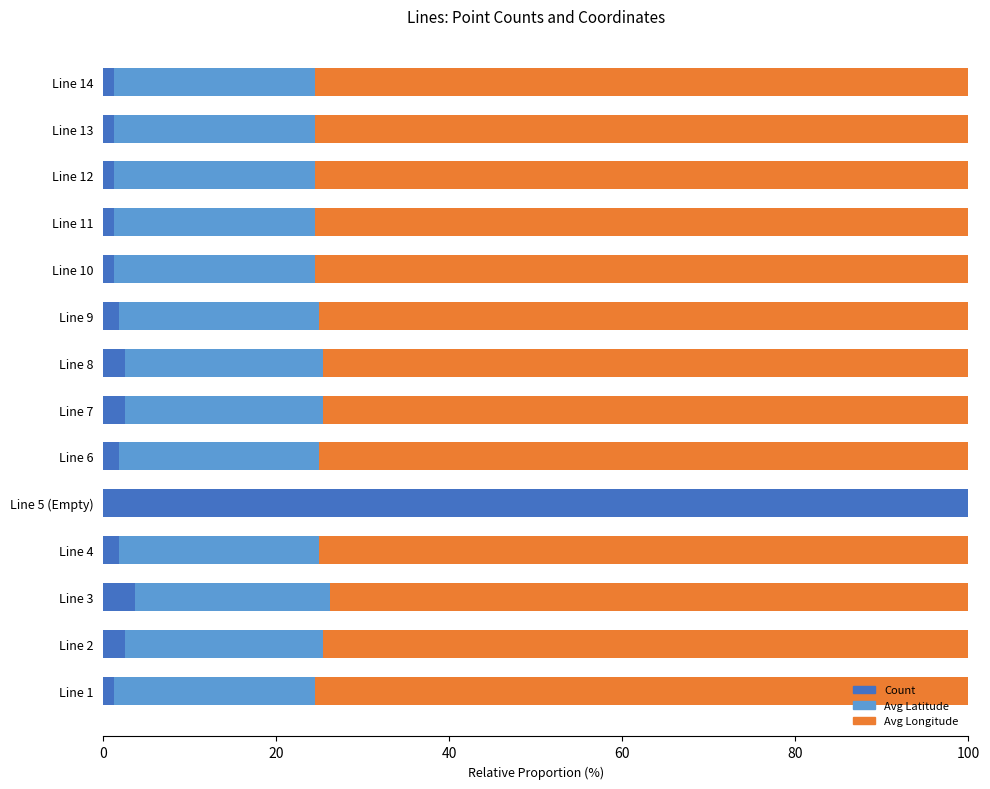

What is the sum of all Count values?

123.9